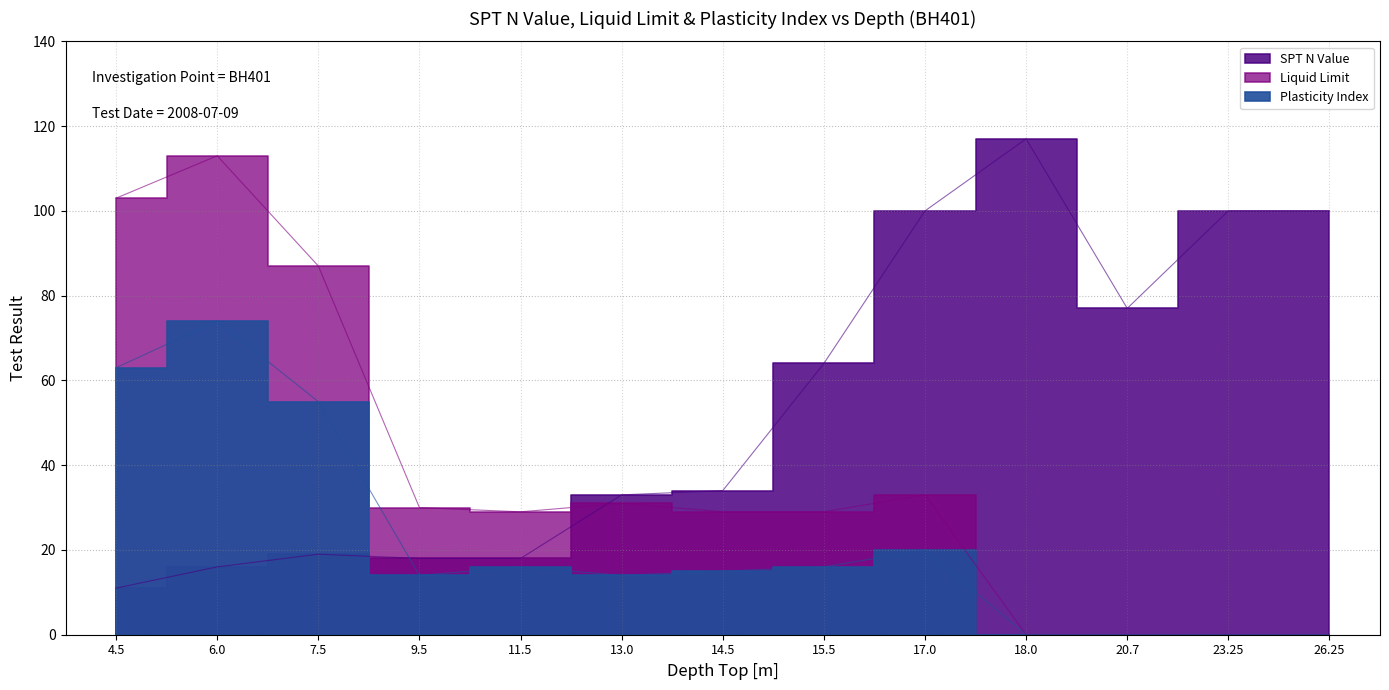

Between 26.25 and 7.5, which is larger?

26.25